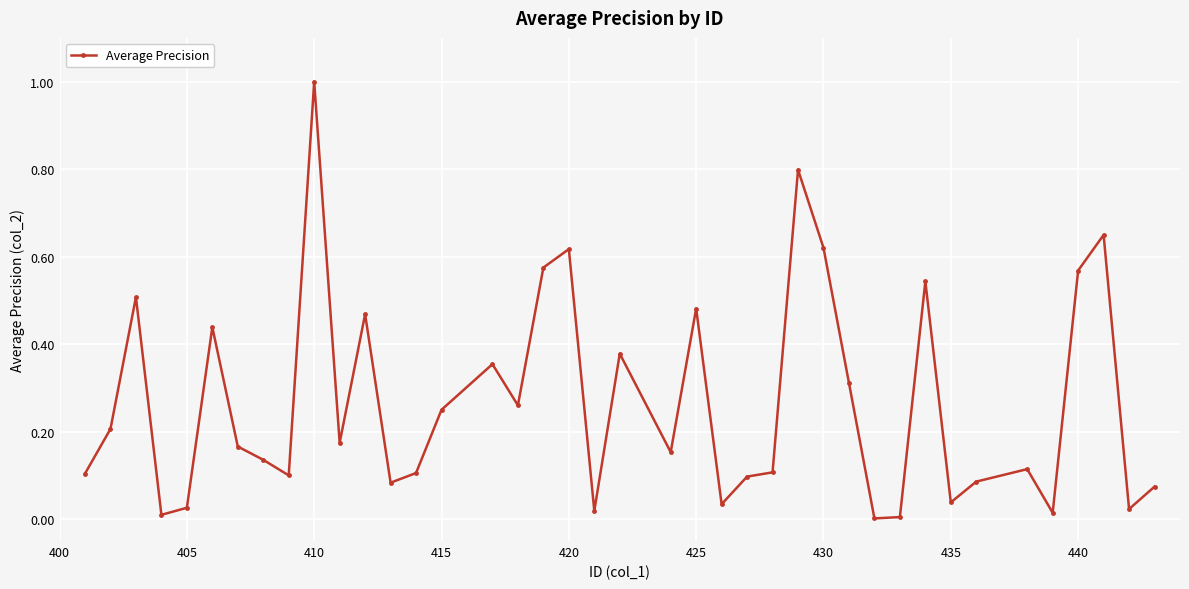

True or false: the data has more than 1 interior local peaks.

True